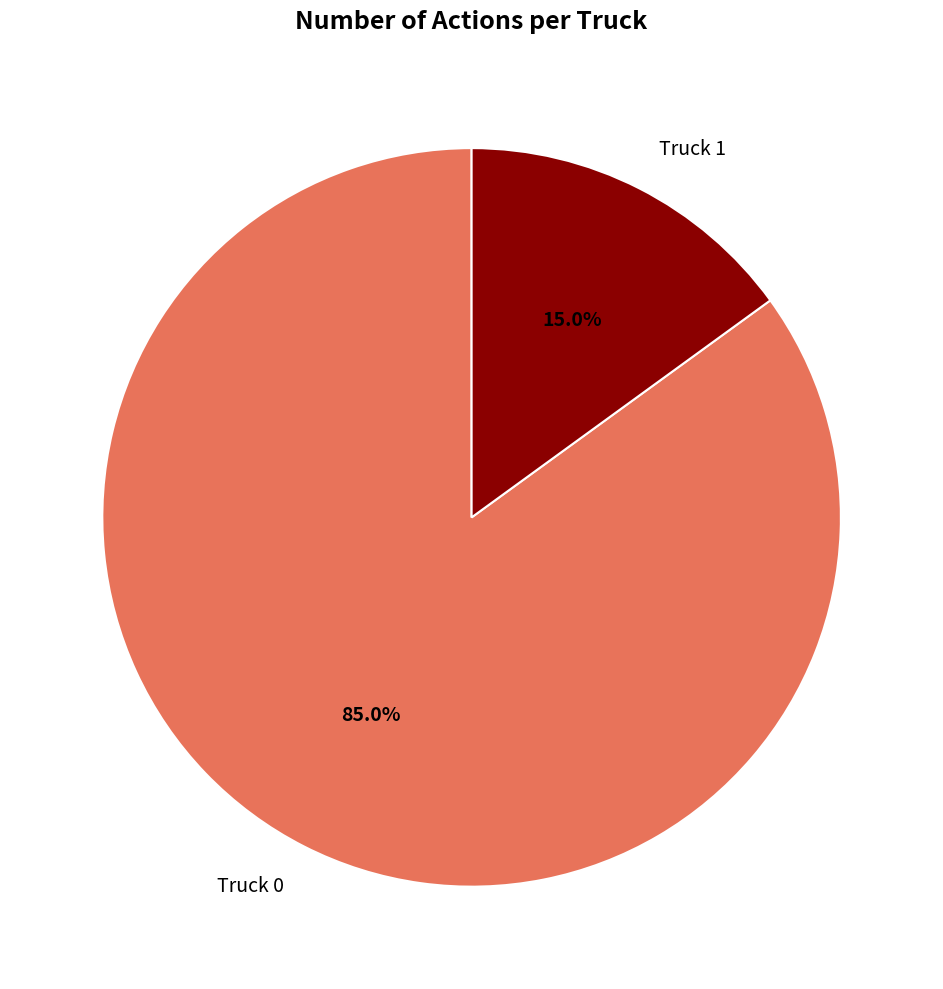

How many segments does this pie chart have?

2